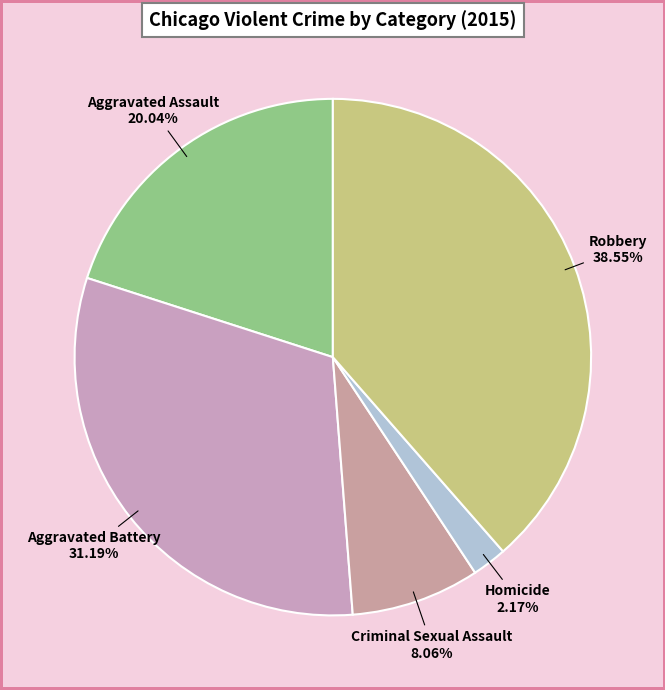

Count the number of slices in the pie.

5